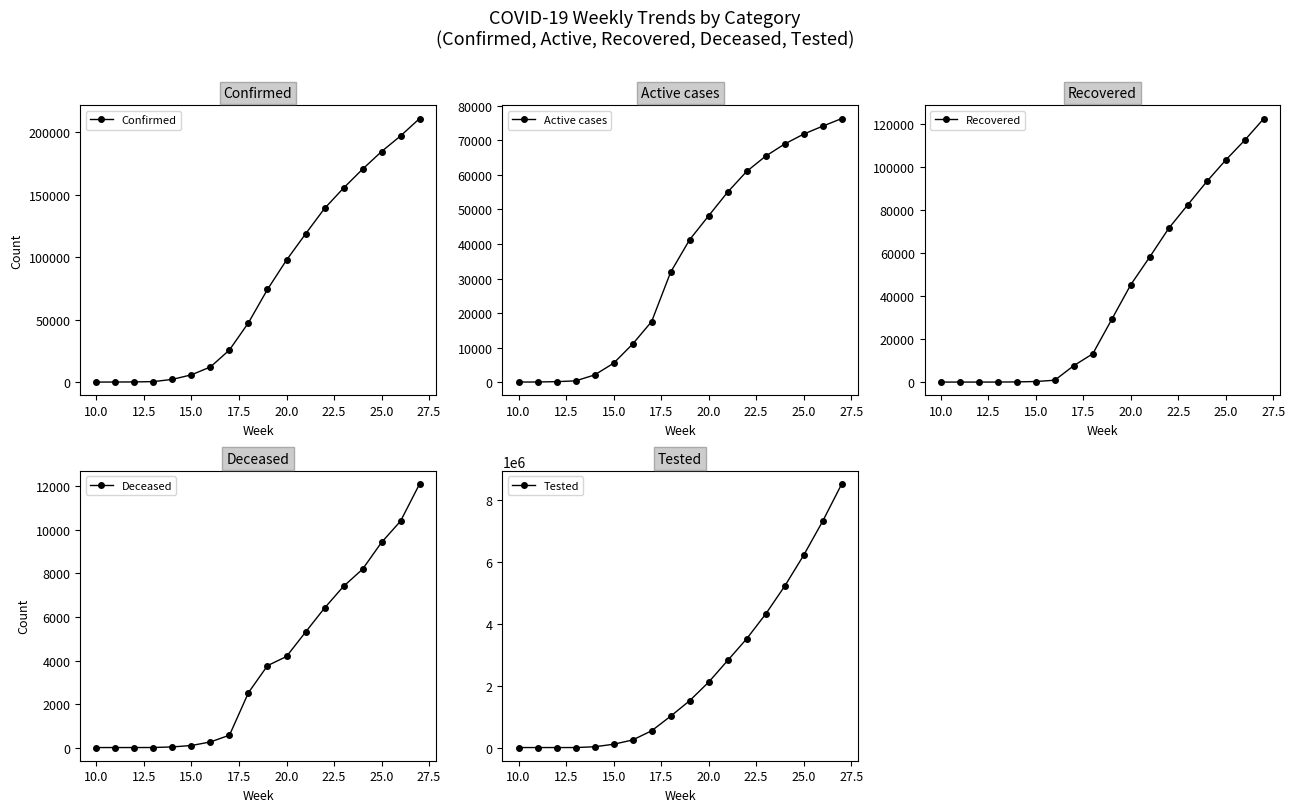

Is the value of Active cases at 15 greater than the value of Tested at 13?

No